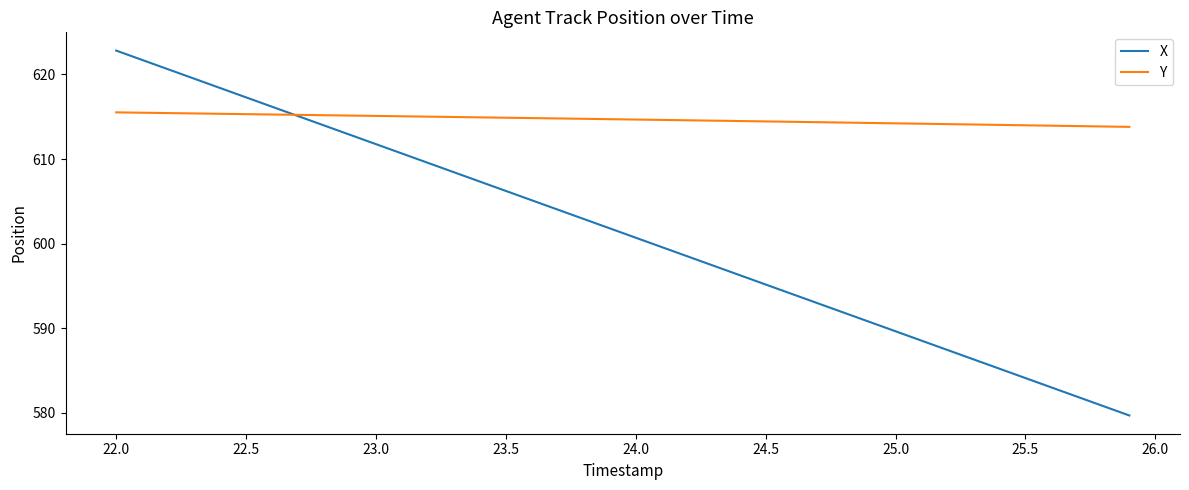

What is the difference between the maximum and minimum values in the Y series?

1.7